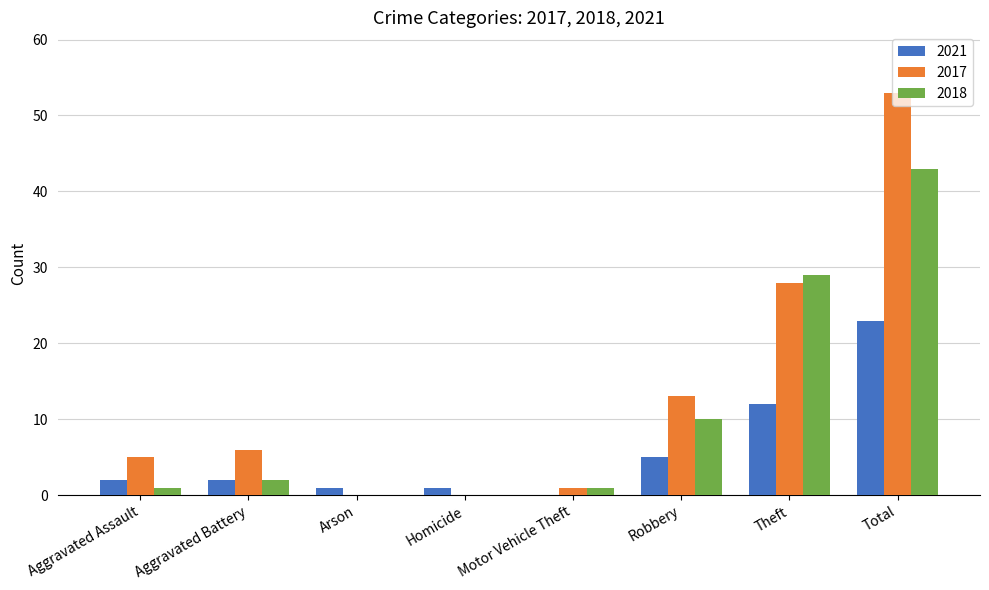

Where is 2018 nearest to the value 21?

Theft